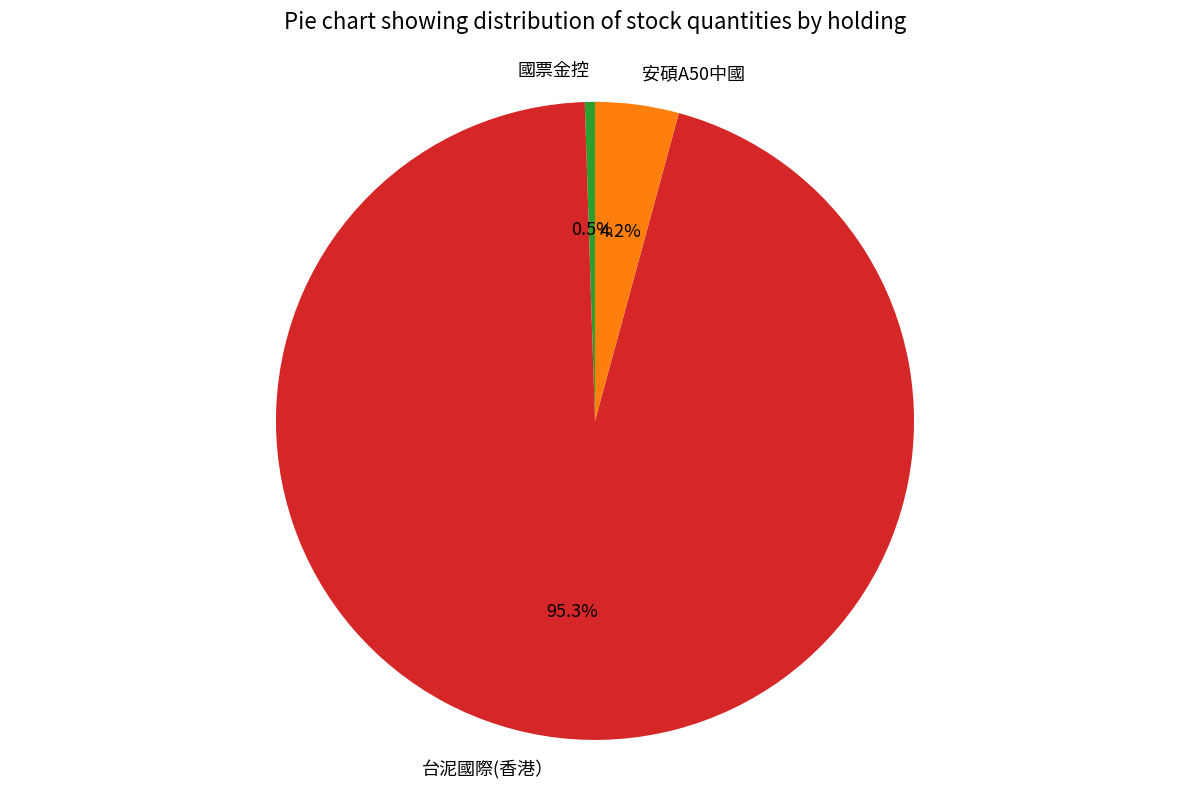

Which slice is the smallest?

國票金控